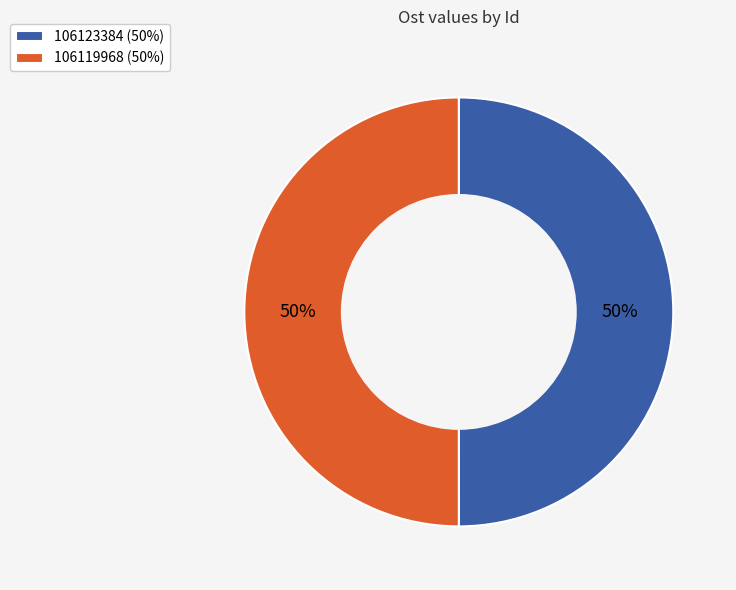

What percentage is the 106119968 slice, to the nearest percent?

50%